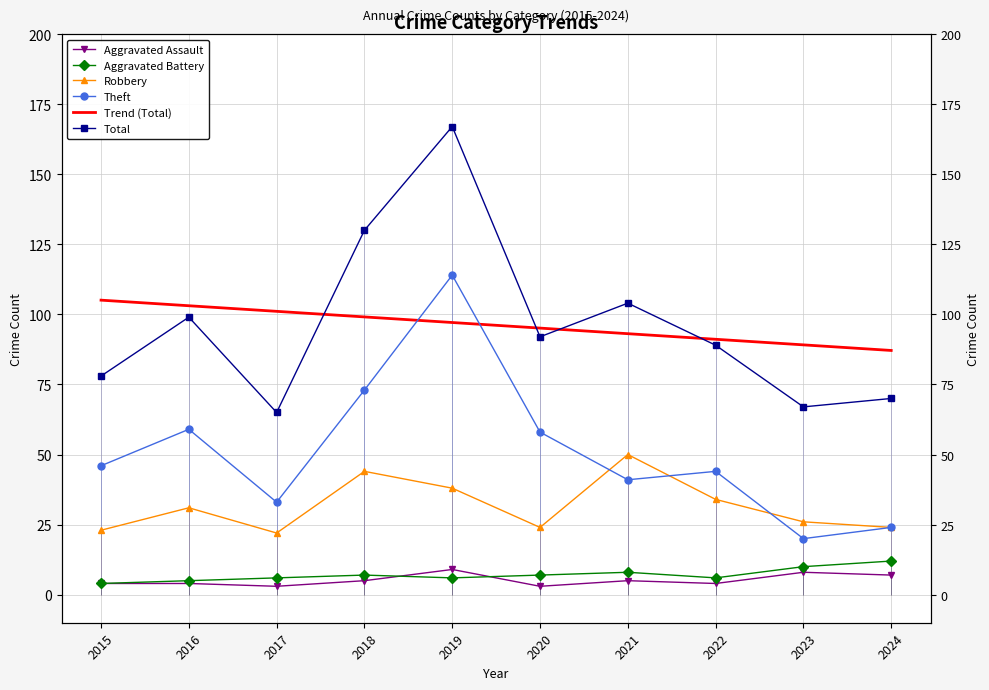

What is the difference between the Theft values at 2017 and 2019?

81.0